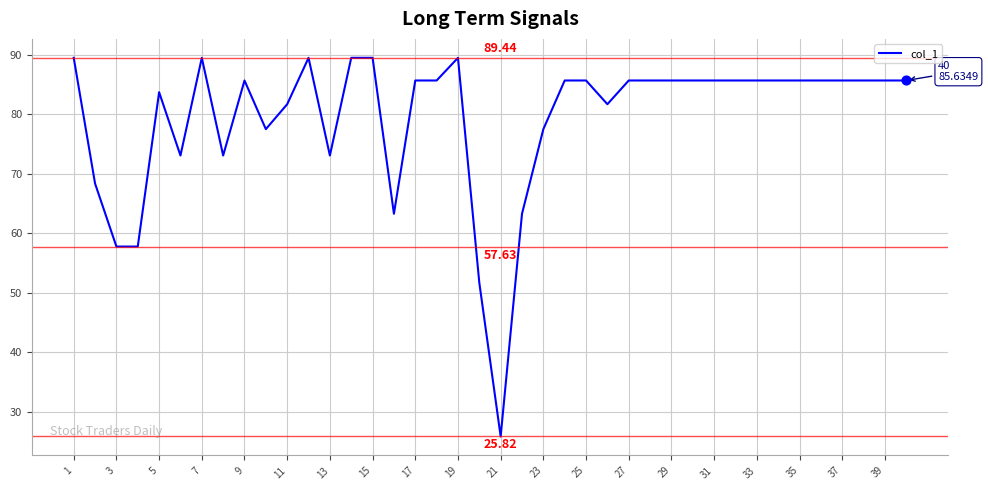

What is the difference between the maximum and minimum values?

63.6